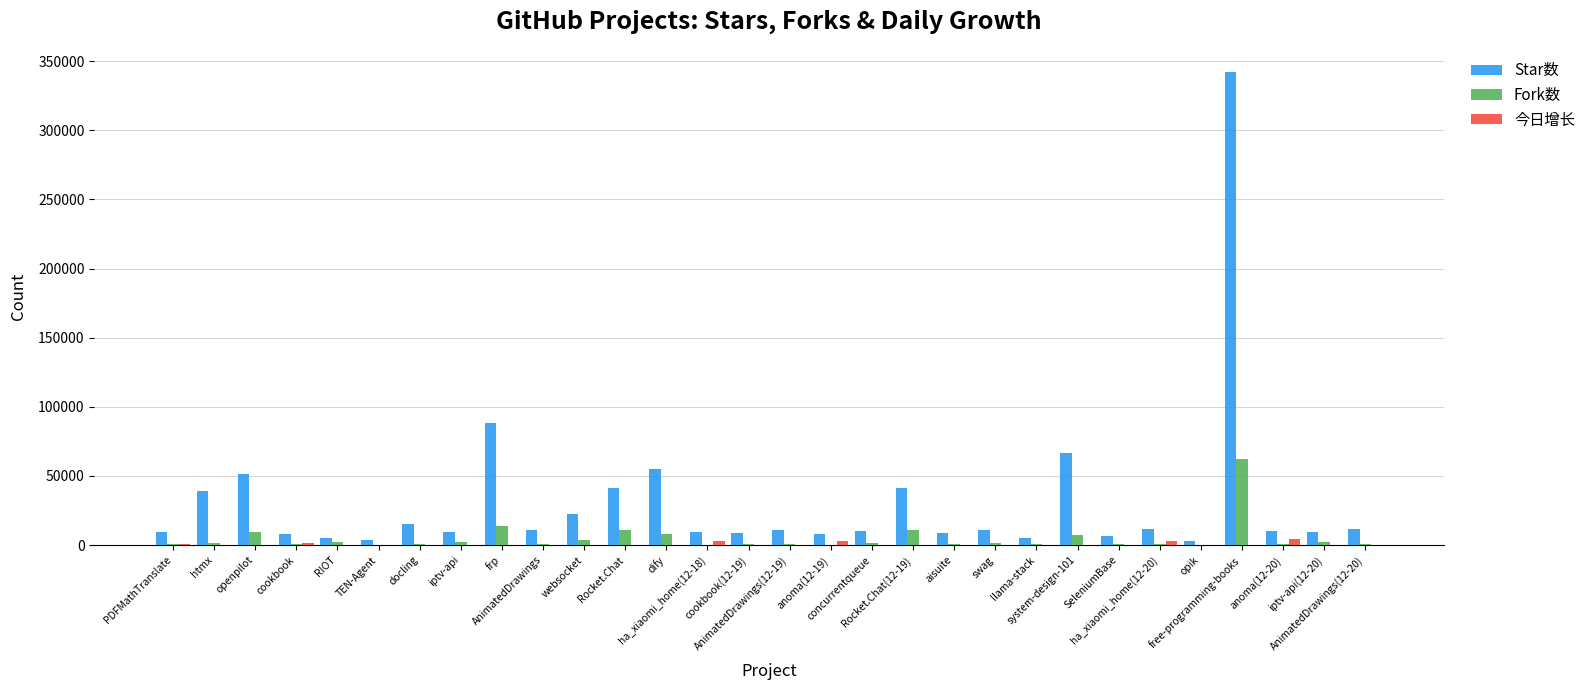

Which series has the largest total across all categories?

Star数